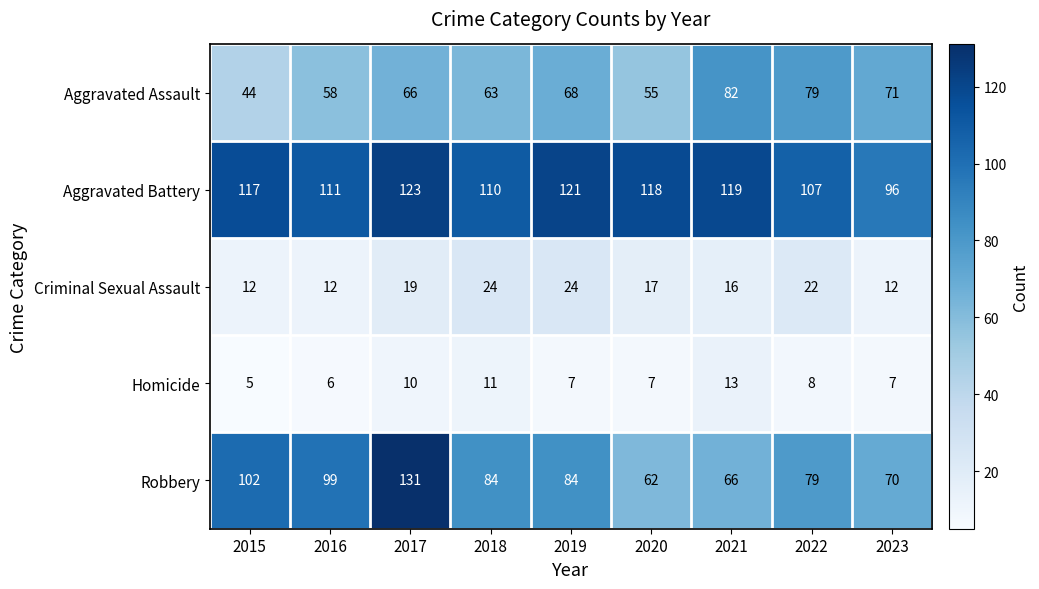

Which series has the widest spread of values?

Robbery